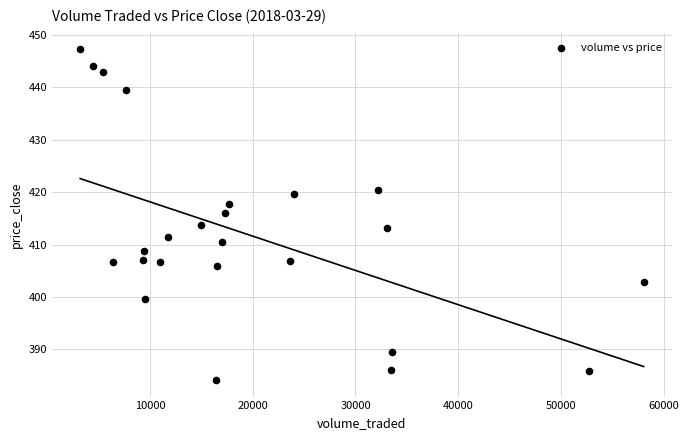

What is the range of Y values (max minus min)?

63.2